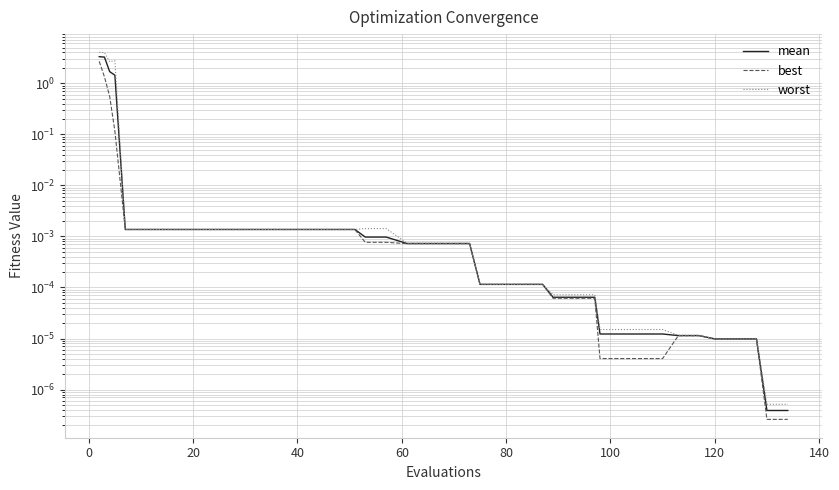

List the series in order of their peak value, highest first.

worst, mean, best